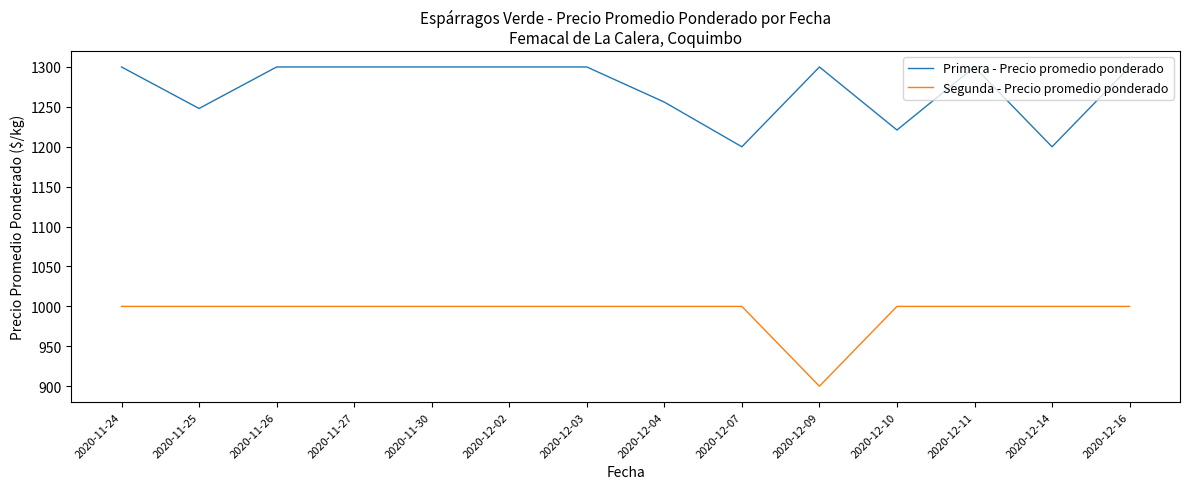

True or false: Segunda - Precio promedio ponderado and Primera - Precio promedio ponderado cross at least once.

False